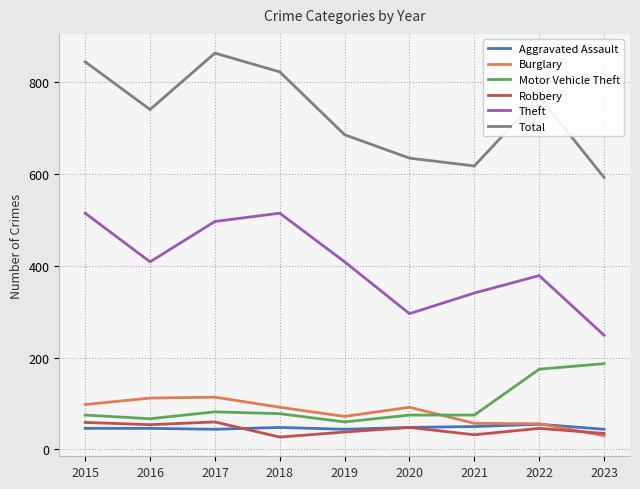

True or false: Aggravated Assault and Burglary intersect in this chart.

True